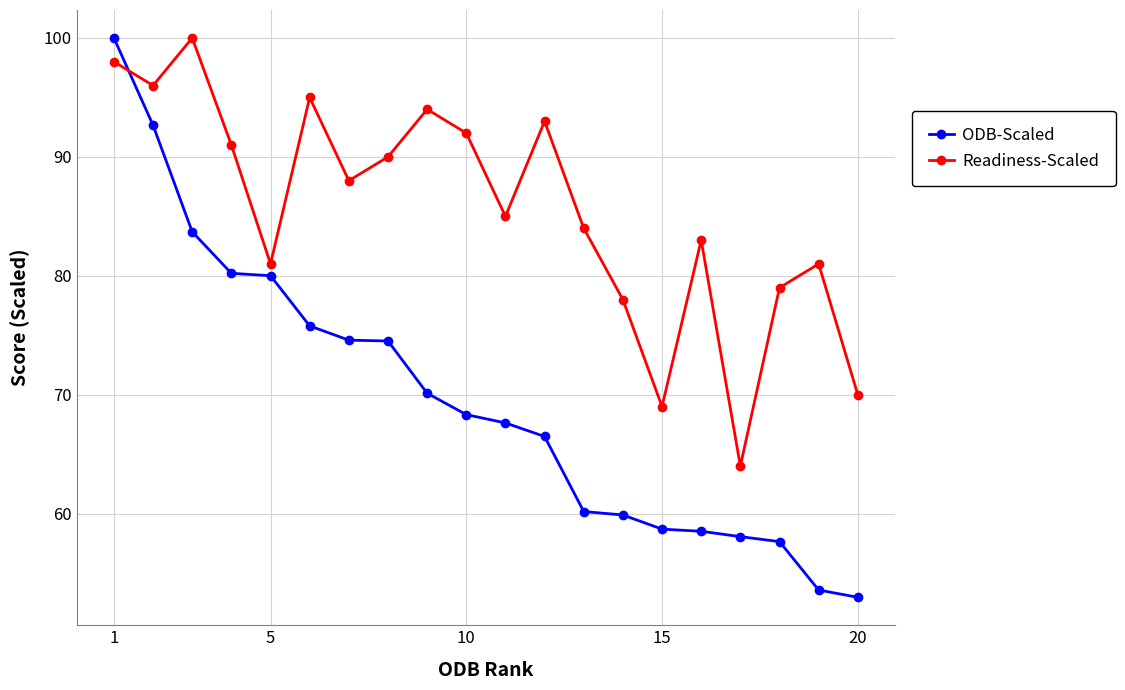

How many interior local peaks does the Readiness-Scaled series have?

6